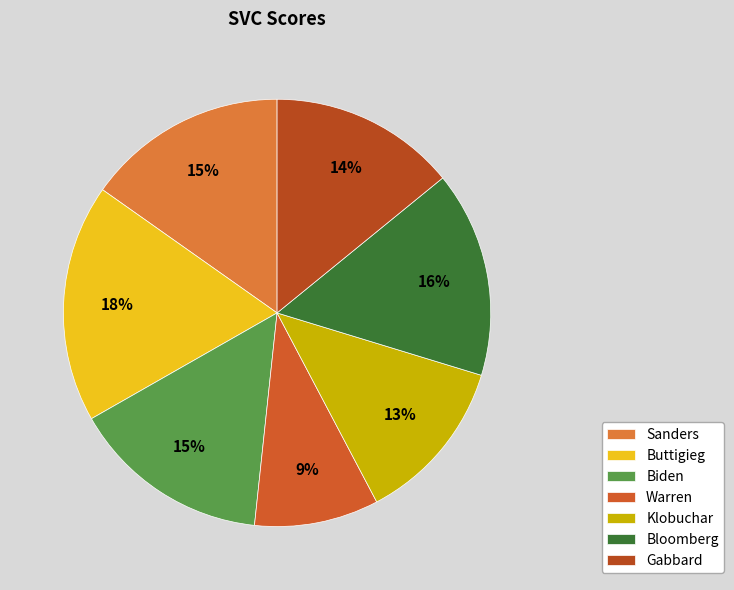

True or false: Buttigieg accounts for 30% of the total.

False